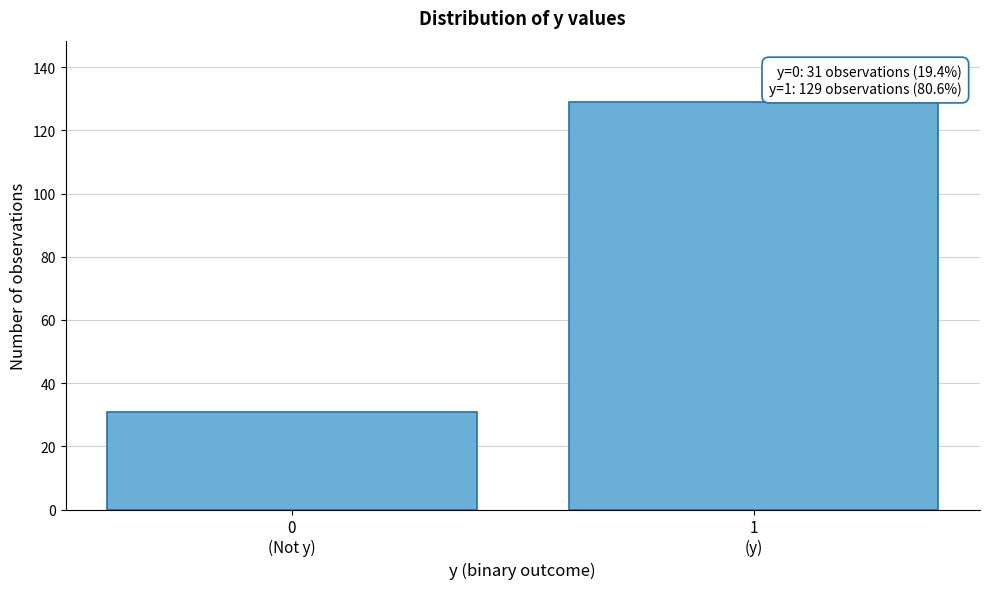

Reading left to right, extract all data points from this chart.

31	129